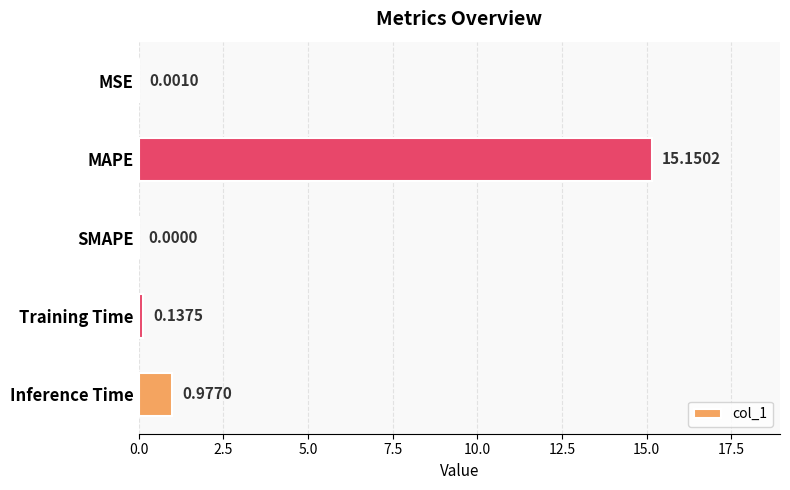

Which label corresponds to the largest value in the chart?

MAPE